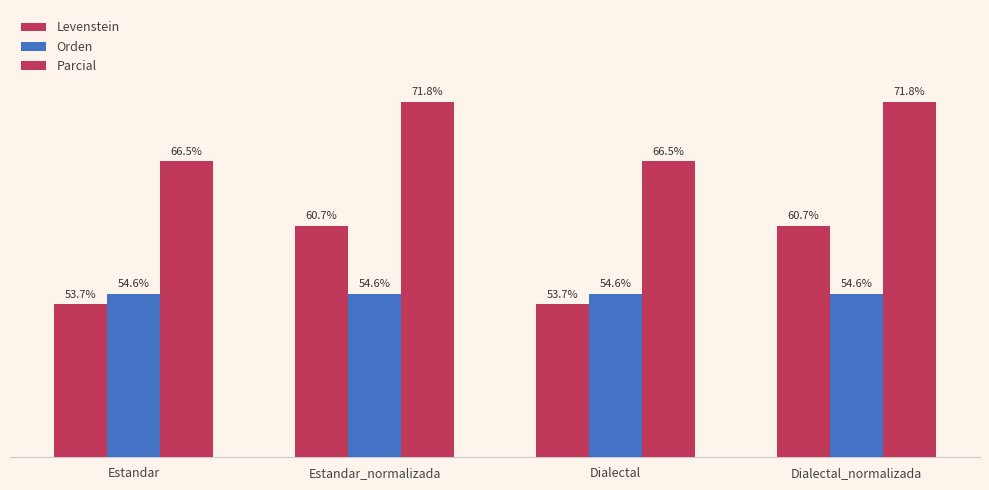

Reading left to right, transcribe all the data shown in this chart.

Levenstein: Estandar=53.7	Estandar_normalizada=60.7	Dialectal=53.7	Dialectal_normalizada=60.7
Orden: Estandar=54.6	Estandar_normalizada=54.6	Dialectal=54.6	Dialectal_normalizada=54.6
Parcial: Estandar=66.5	Estandar_normalizada=71.8	Dialectal=66.5	Dialectal_normalizada=71.8